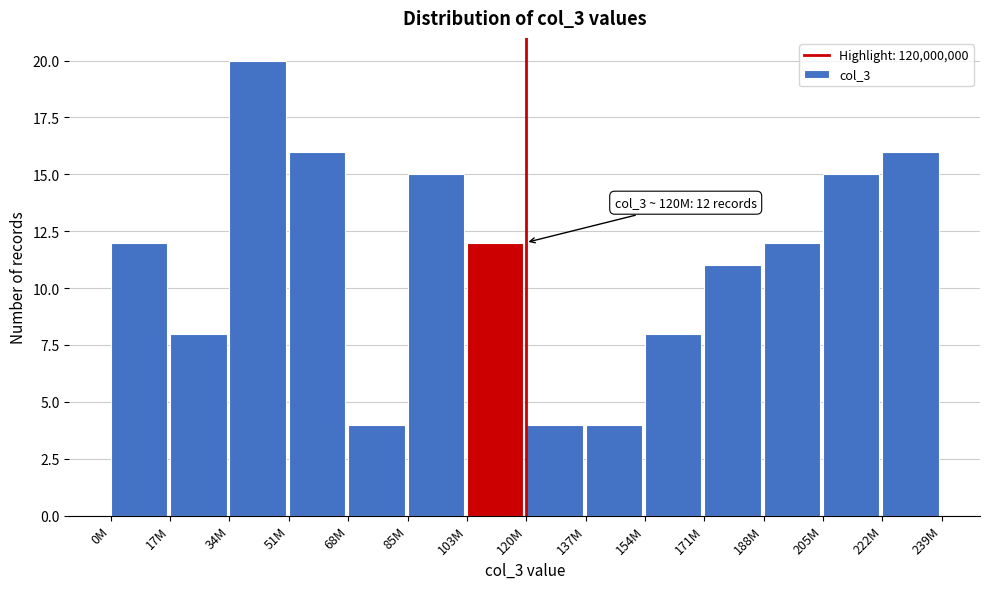

Reading left to right, what are all the values shown in this chart?

0M=12	17M=8	34M=20	51M=16	68M=4	85M=15	103M=12	120M=4	137M=4	154M=8	171M=11	188M=12	205M=15	222M=16